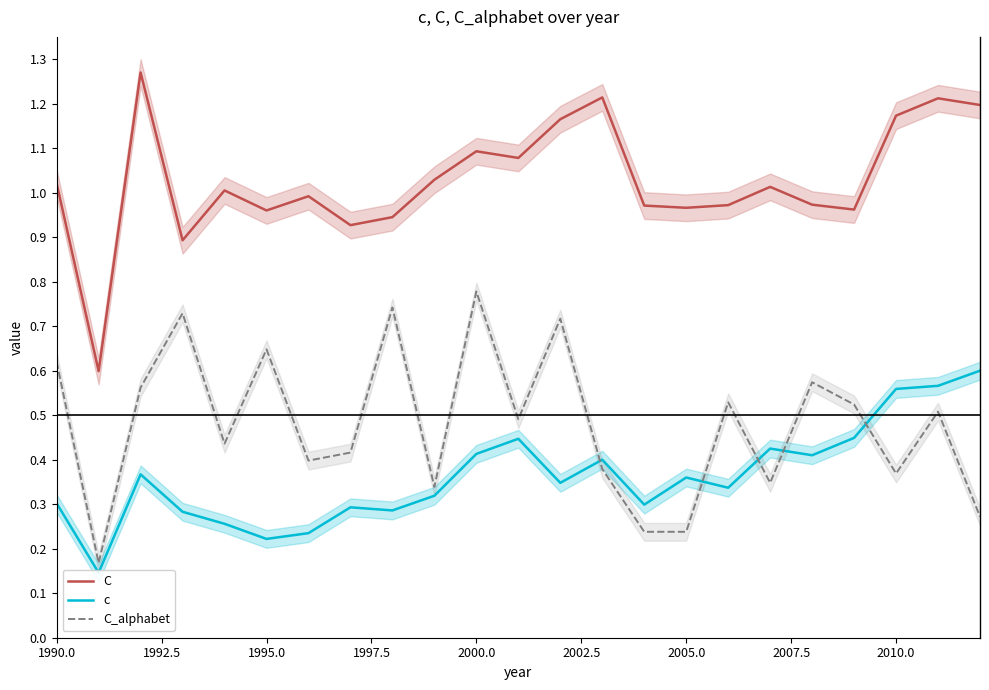

How many distinct data groups are displayed?

3